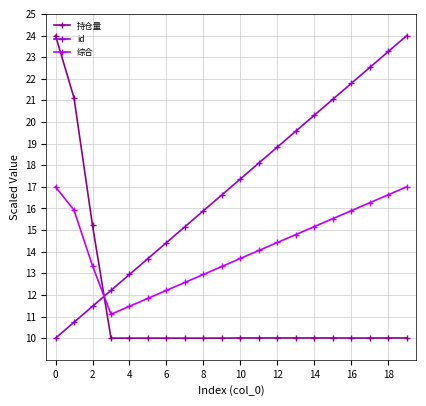

Rank the series by their average value, from highest to lowest.

id, 综合, 持仓量